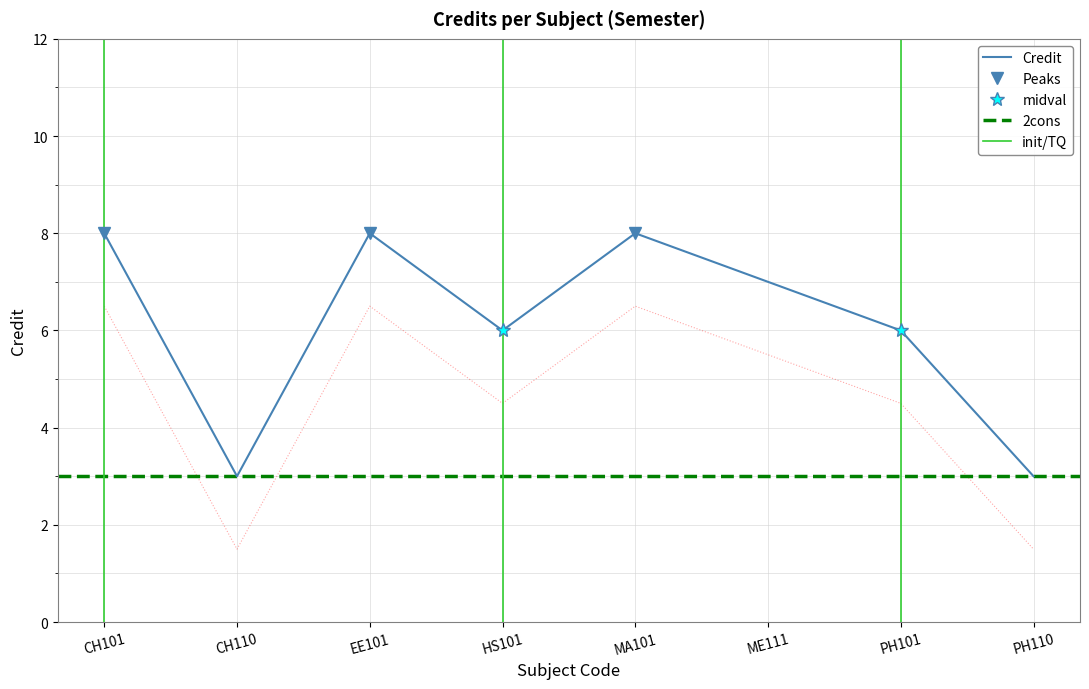

How many values are between 6 and 8?

6